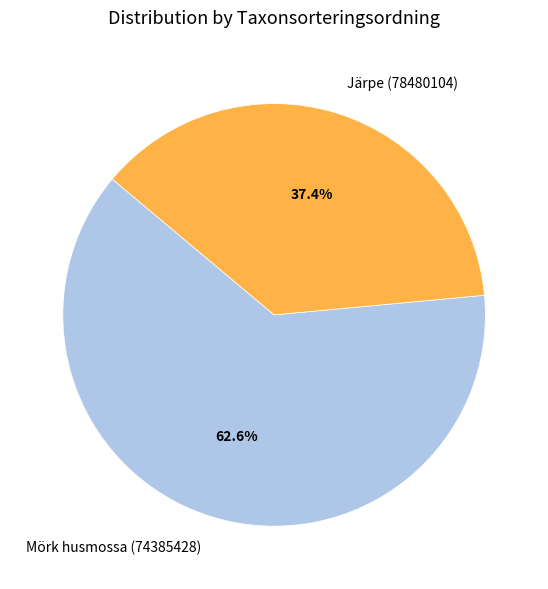

Do Järpe (78480104) and Mörk husmossa (74385428) together represent more than half of the pie?

Yes